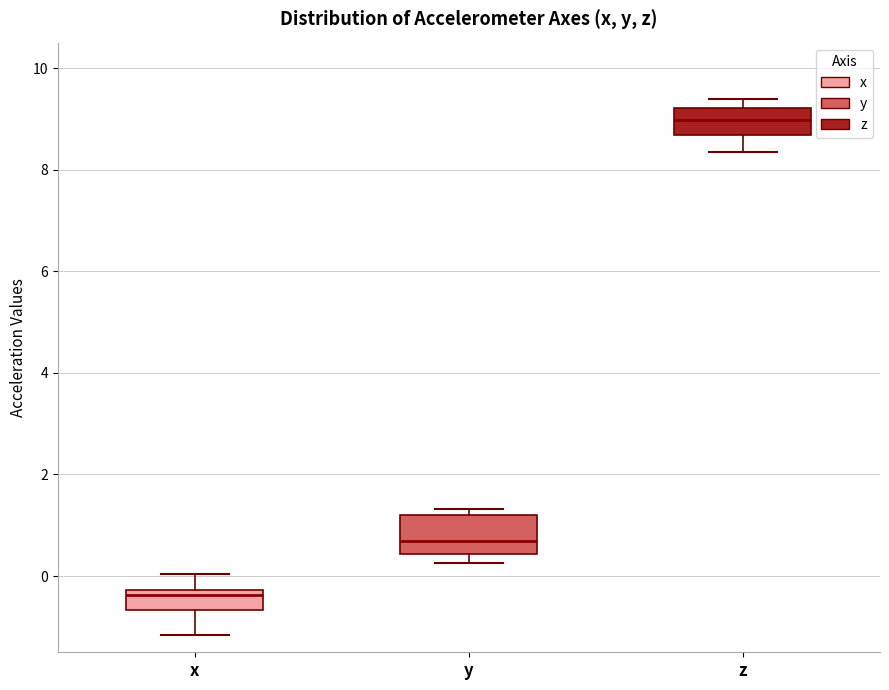

Where does the median line of the box for z sit on the y-axis? The values are not printed on the chart, so give them approximately, as read against the axis.

9.0